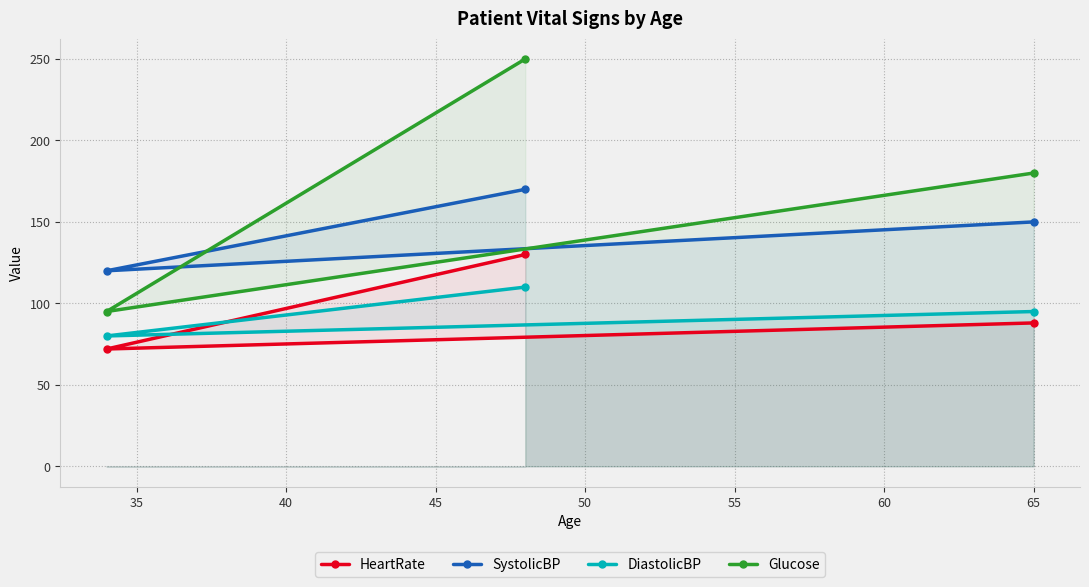

What is the difference between the second highest and minimum values in the SystolicBP series?

30